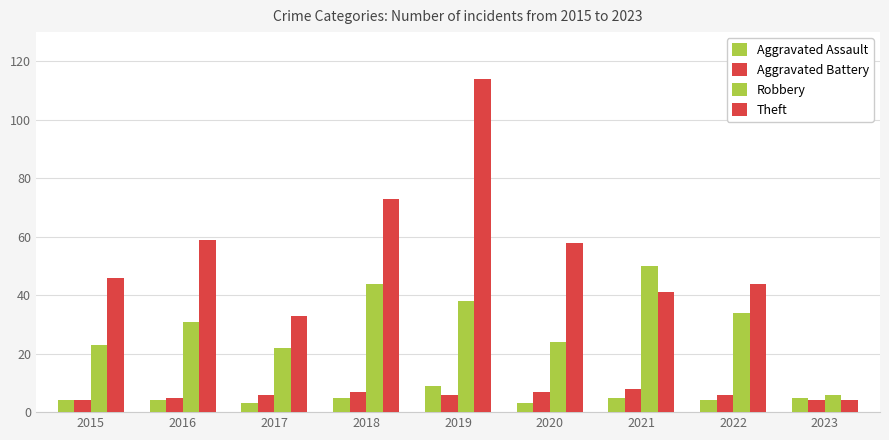

At which label is Aggravated Battery closest to 6?

2017